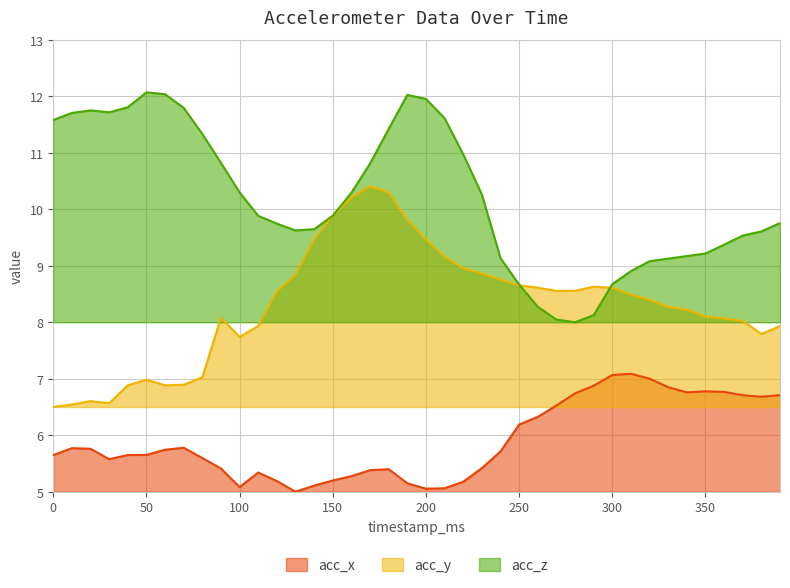

What is the value of the acc_y point at the 22nd from the left?

9.2